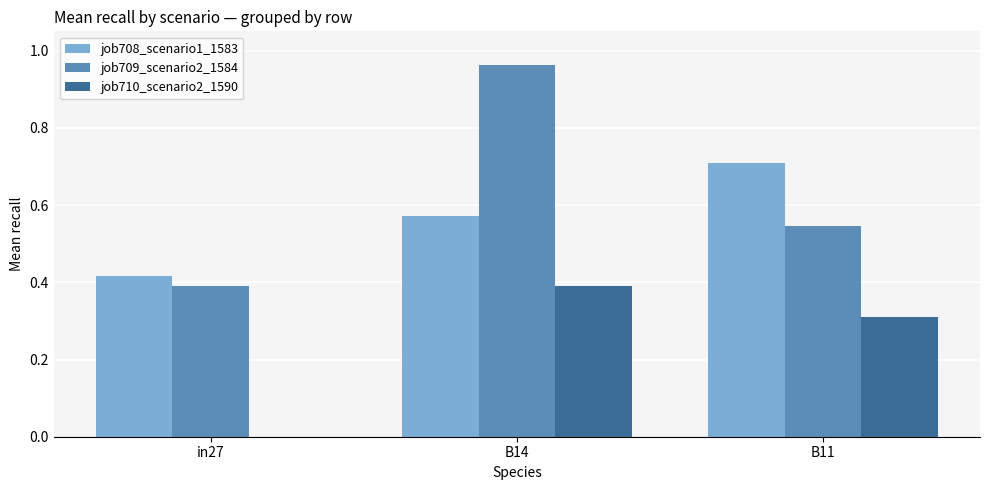

Is the value of job710_scenario2_1590 at B11 greater than the value of job708_scenario1_1583 at B11?

No